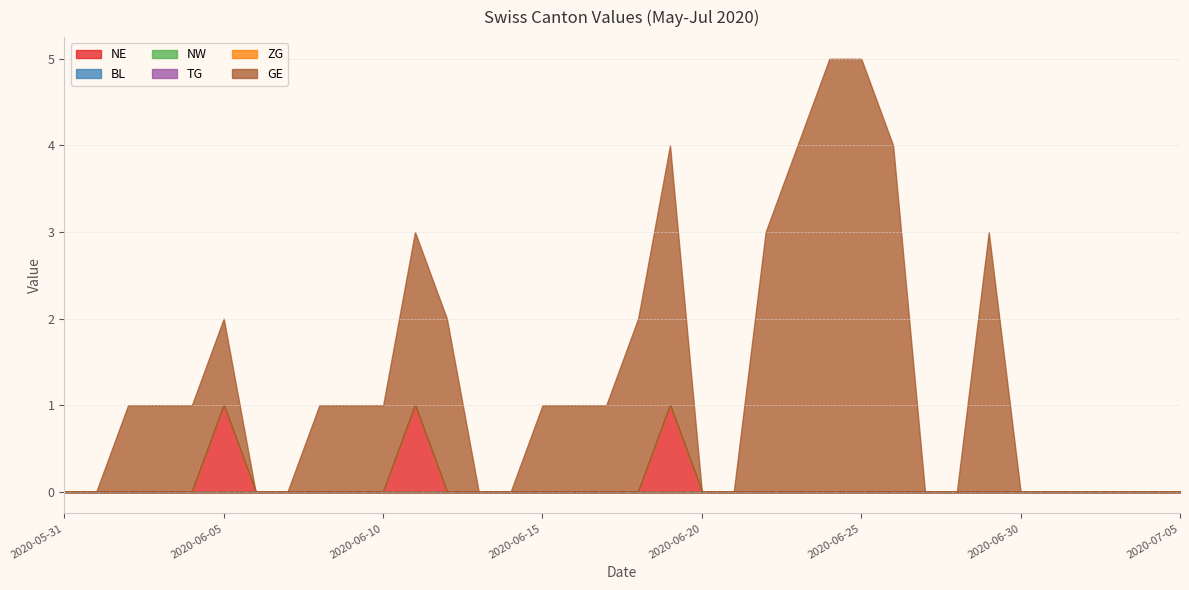

Between 2020-06-07 and 2020-06-14, which series saw the biggest shift?

NE